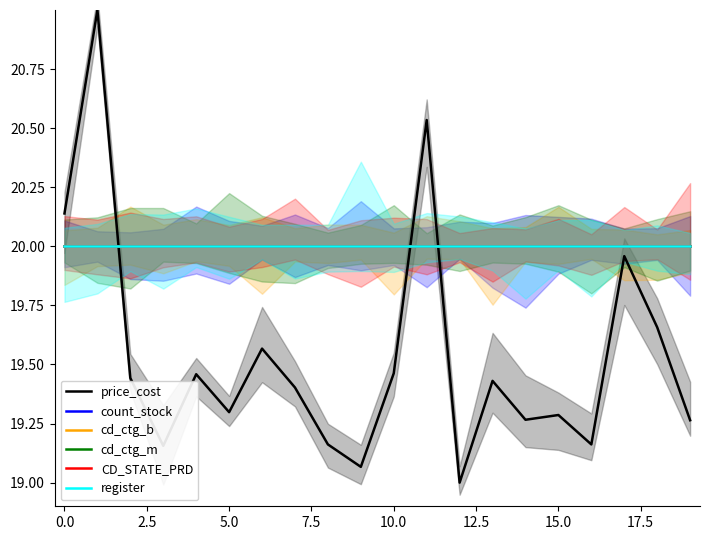

Is it true that CD_STATE_PRD equals 20.0 at 14?

True